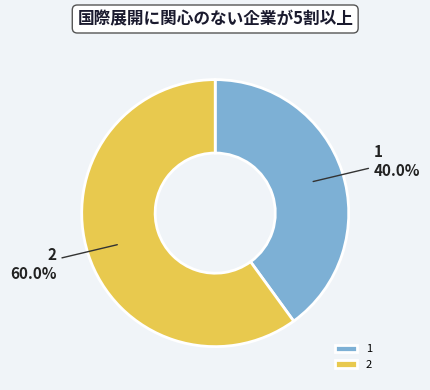

Is it true that 1 is 33% of the pie?

False